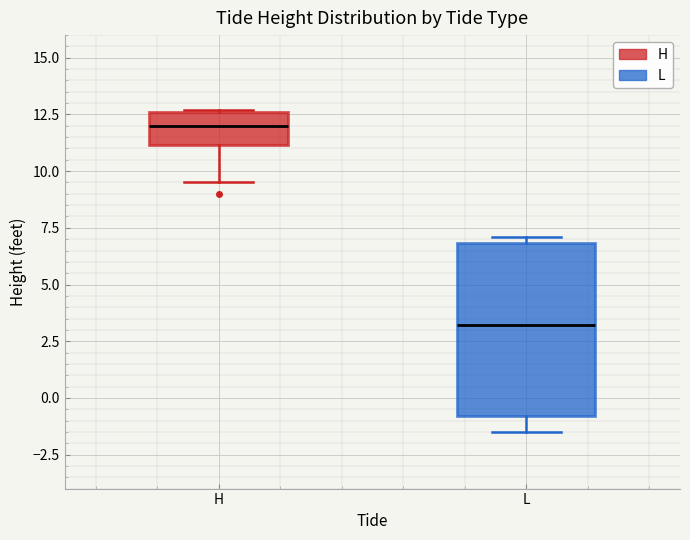

Which box's median line is the lowest?

L